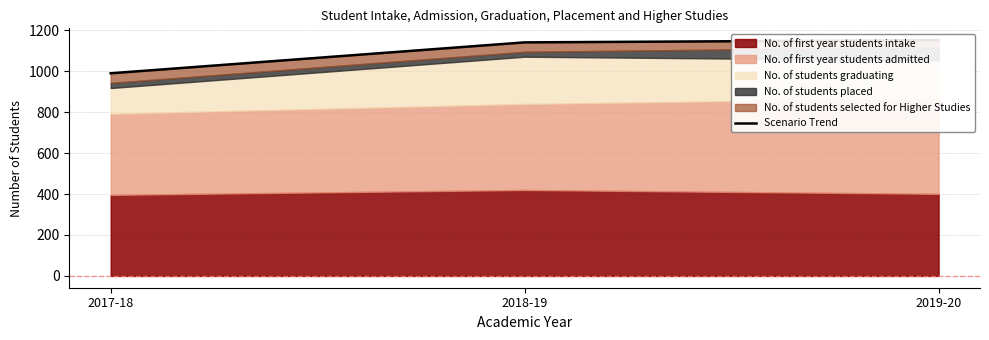

Reading left to right, list all the values displayed in this chart.

2017-18=990	2018-19=1141	2019-20=1152